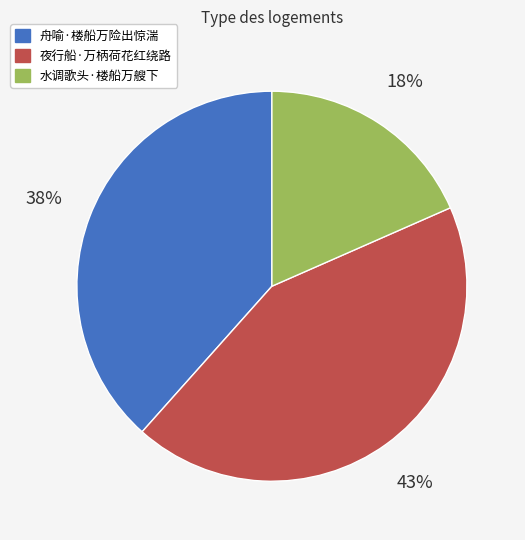

To the nearest percent, what is the combined percentage of 夜行船·万柄荷花红绕路 and 水调歌头·楼船万艘下?

62%